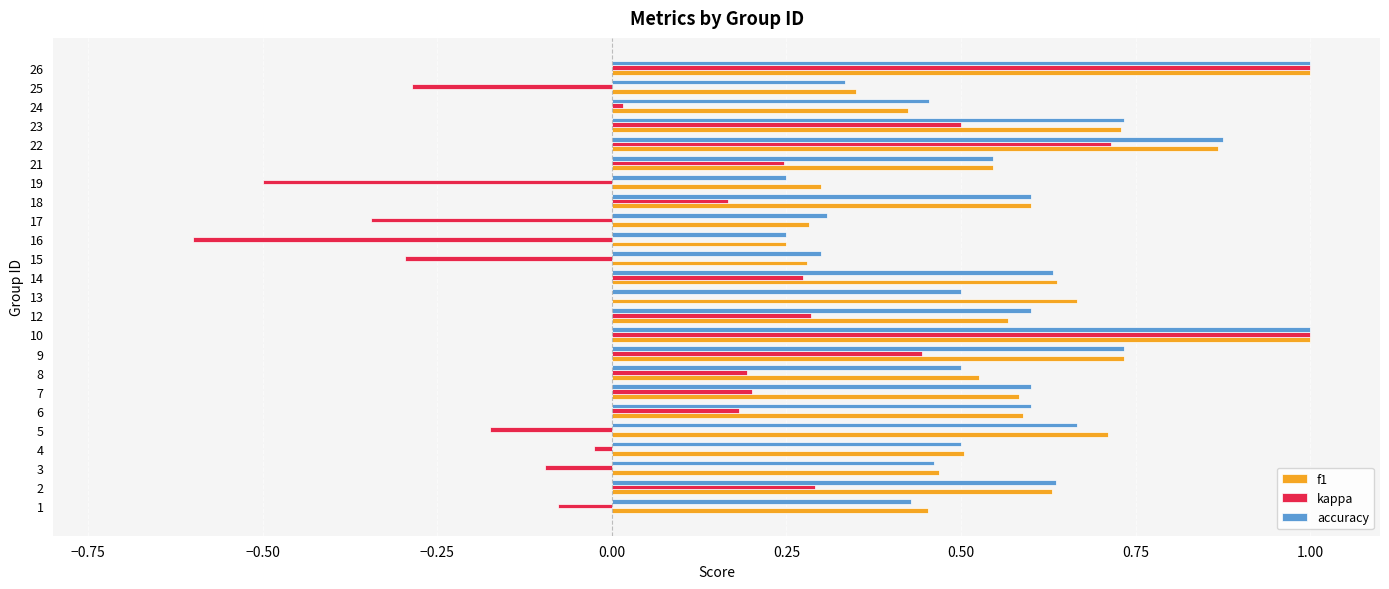

What is the sum of all f1 values?

13.7